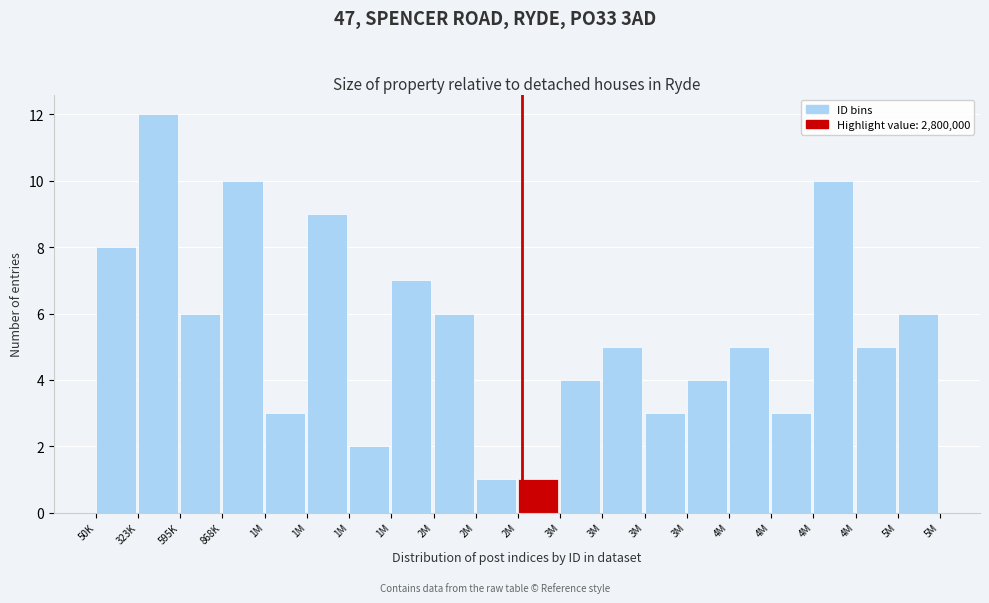

Are the bars horizontal?

No